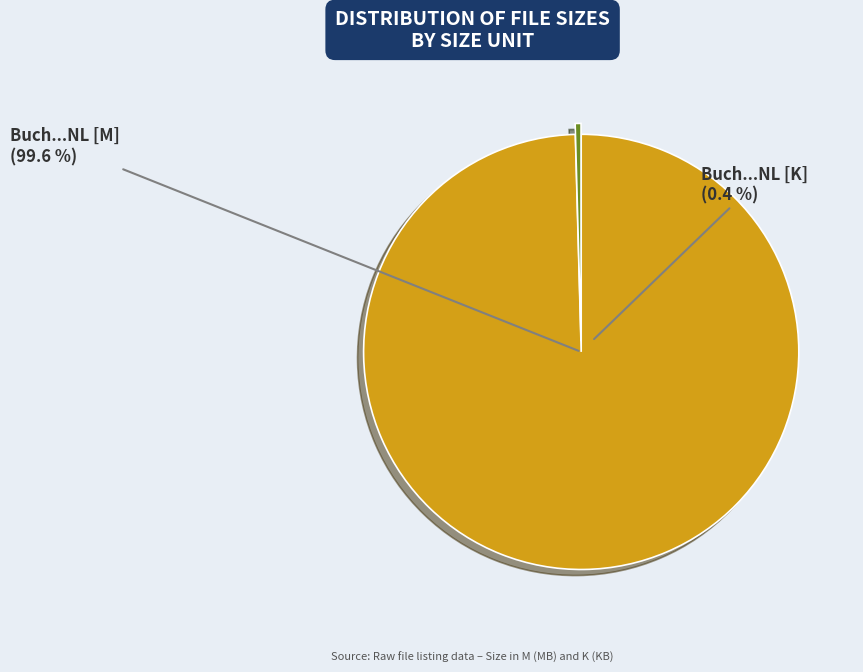

Which slice represents more than half of the pie?

Buch In De Bajes S02E10 (30-05-2013) NL [M]